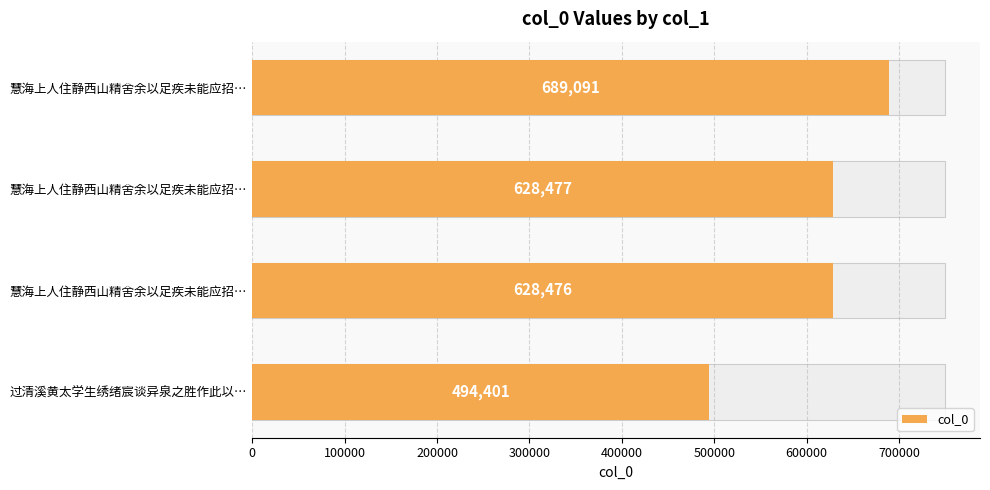

Is it true that the value at 慧海上人住静西山精舍余以足疾未能应招… is 280777?

False